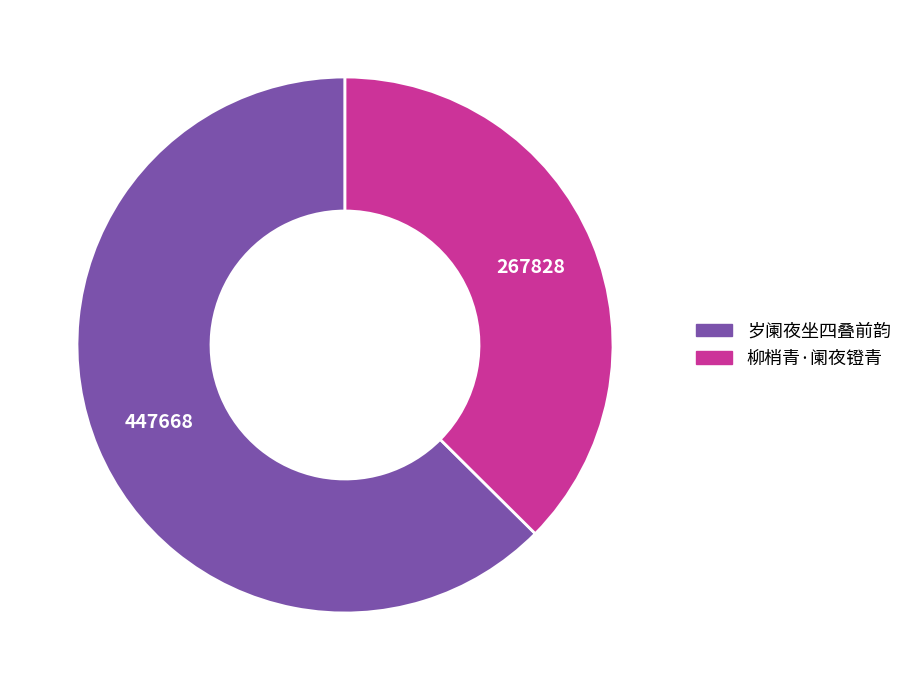

Is the sum of 柳梢青·阑夜镫青 and 岁阑夜坐四叠前韵 greater than half?

Yes